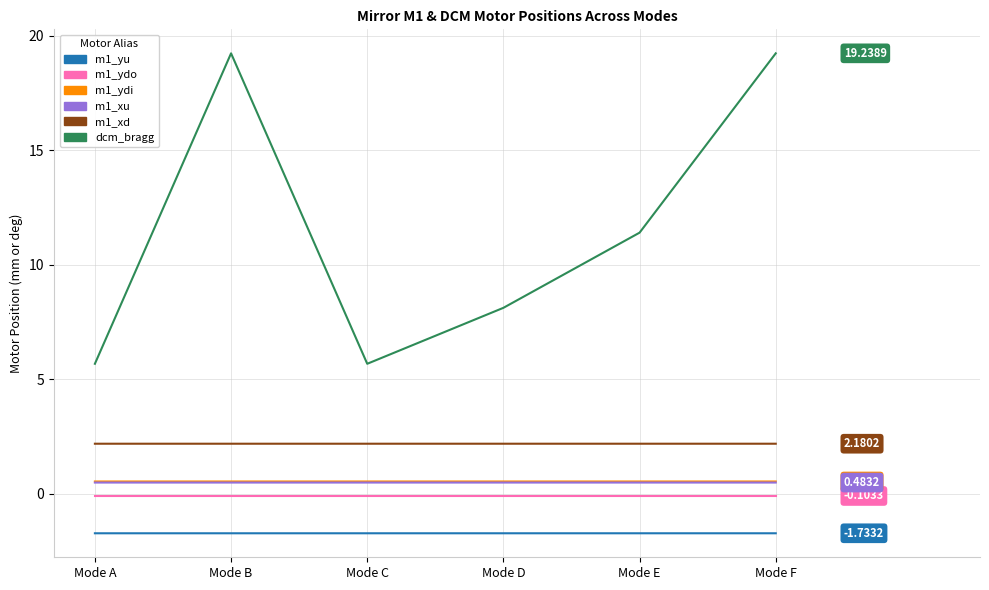

True or false: m1_xu and dcm_bragg cross at least once.

False